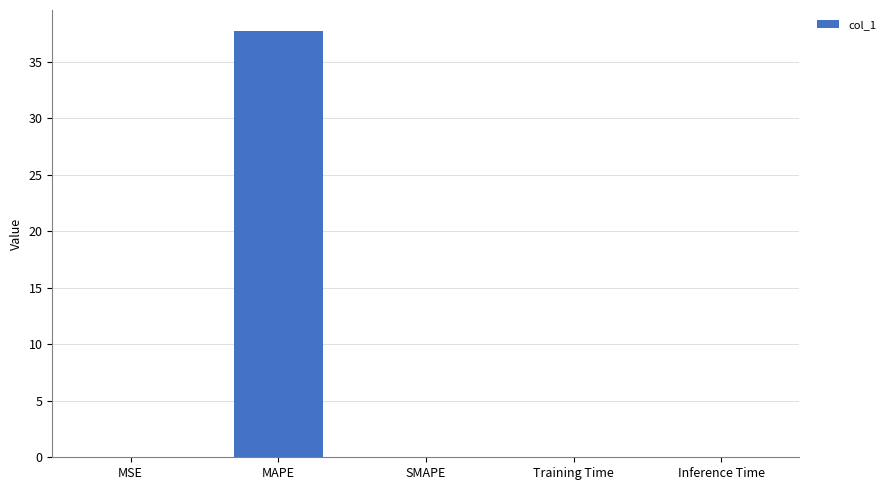

Which label corresponds to the largest value in the chart?

MAPE